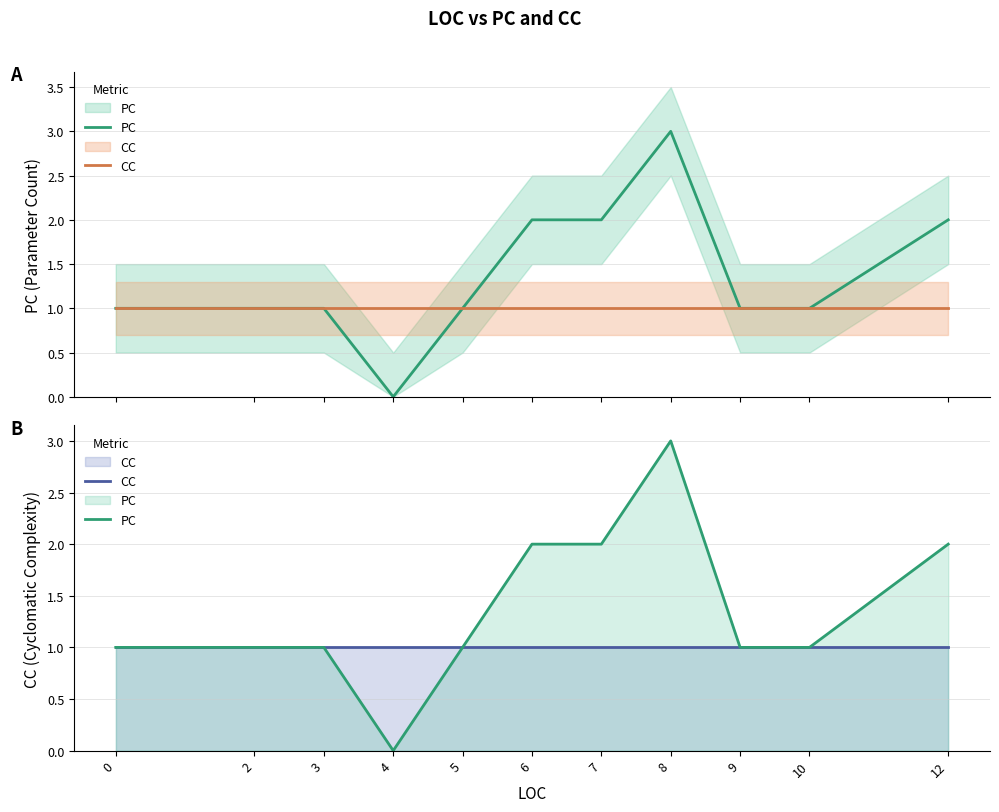

What is the value of the PC point at the 2nd from the left?

1